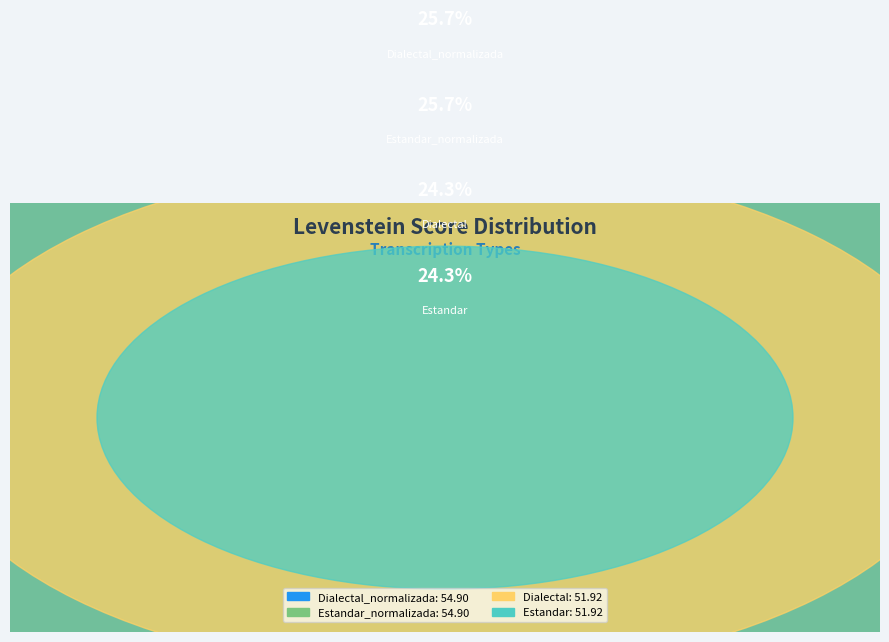

Which slice is the largest?

Estandar_normalizada